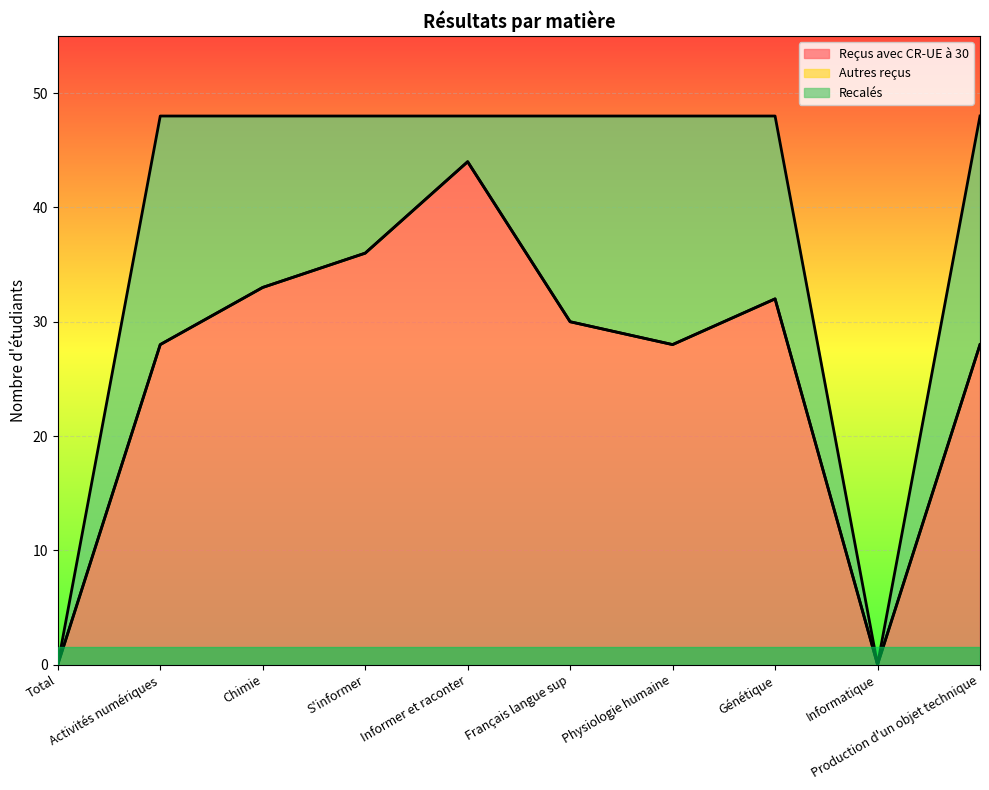

True or false: Autres reçus and Reçus avec CR-UE à 30 intersect in this chart.

False